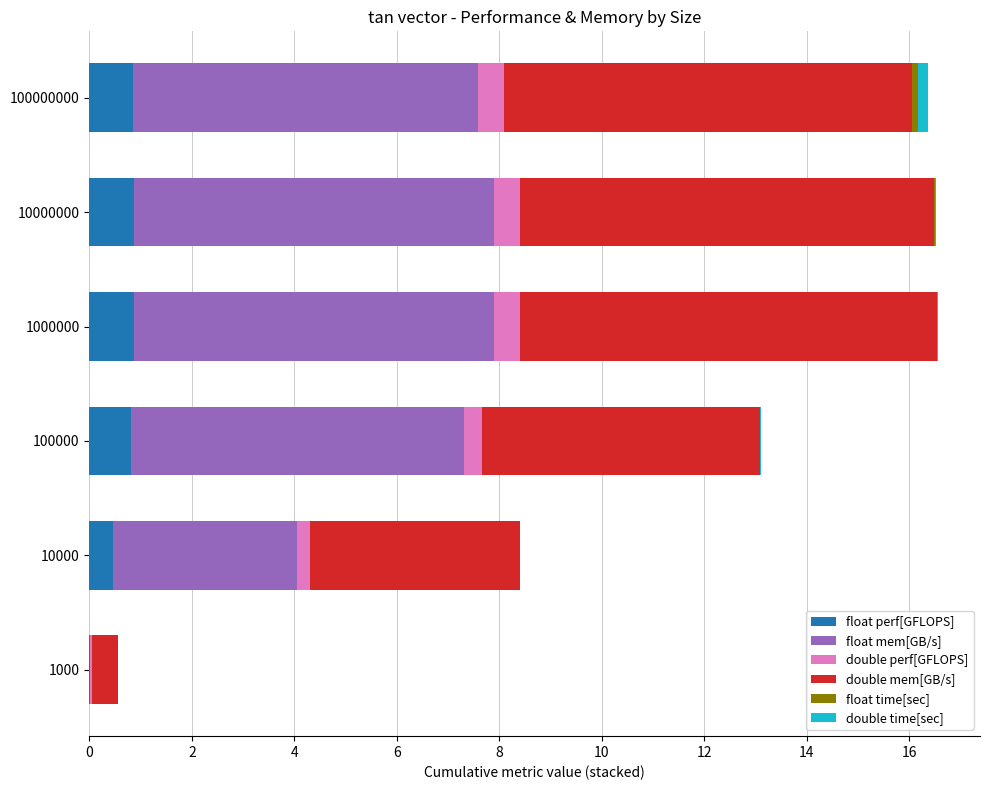

The float perf[GFLOPS] series shows 0.0 at 1000. True or false?

True